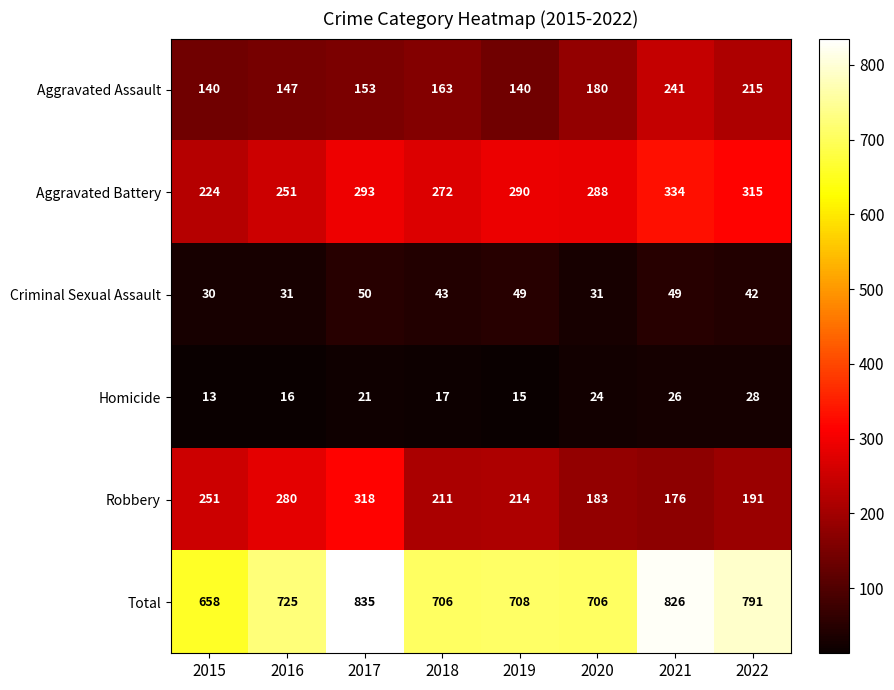

What is the lowest value of the Aggravated Assault series?

140